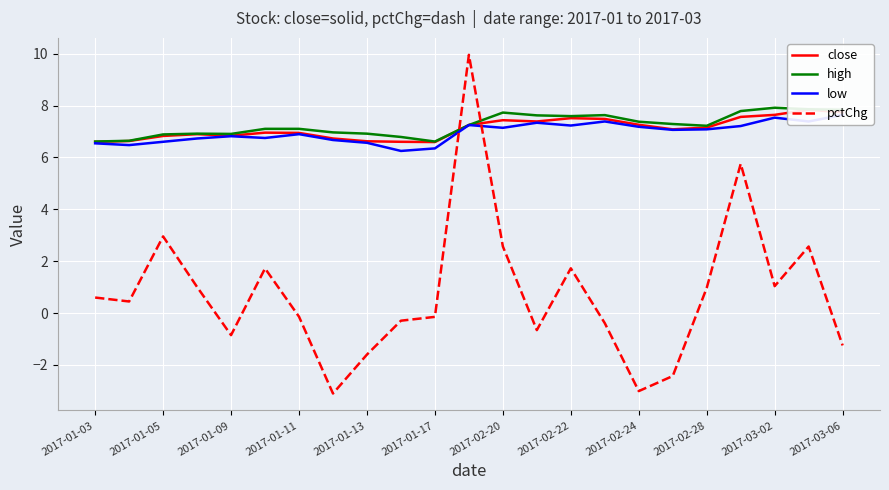

How many series are shown in this chart?

4